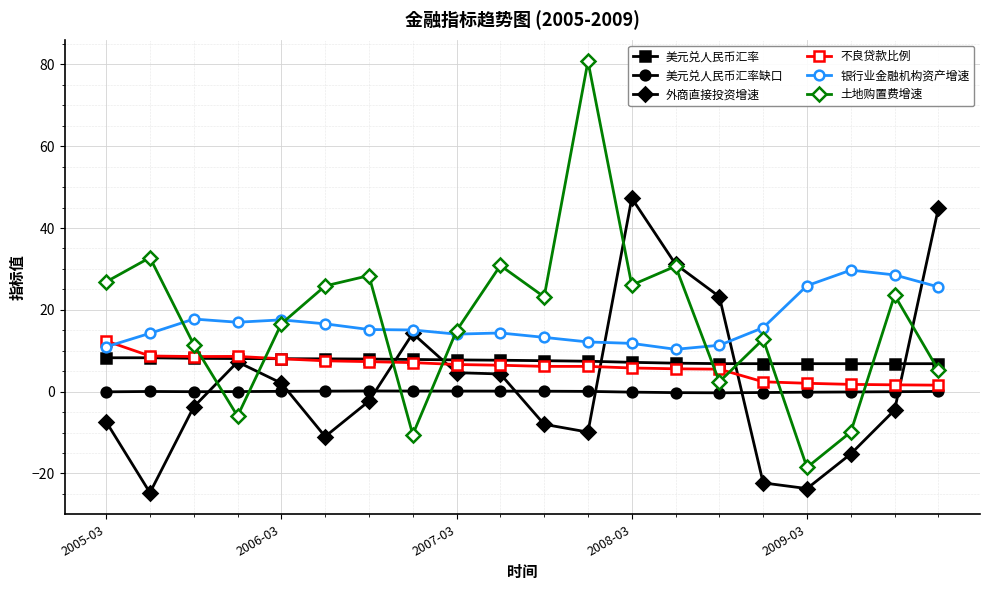

How many lines are shown in the chart?

6